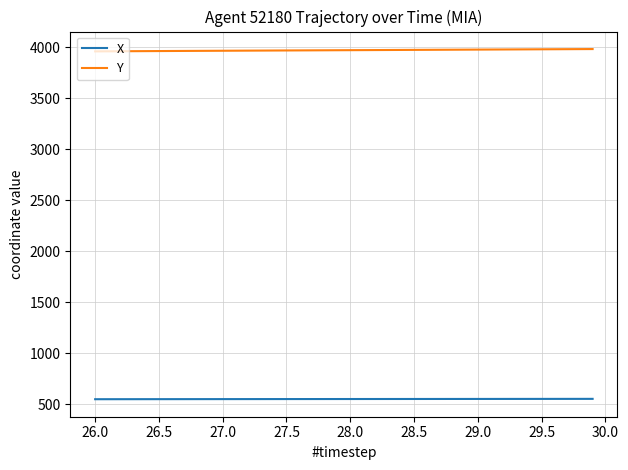

What are all the series names shown in the legend?

X, Y